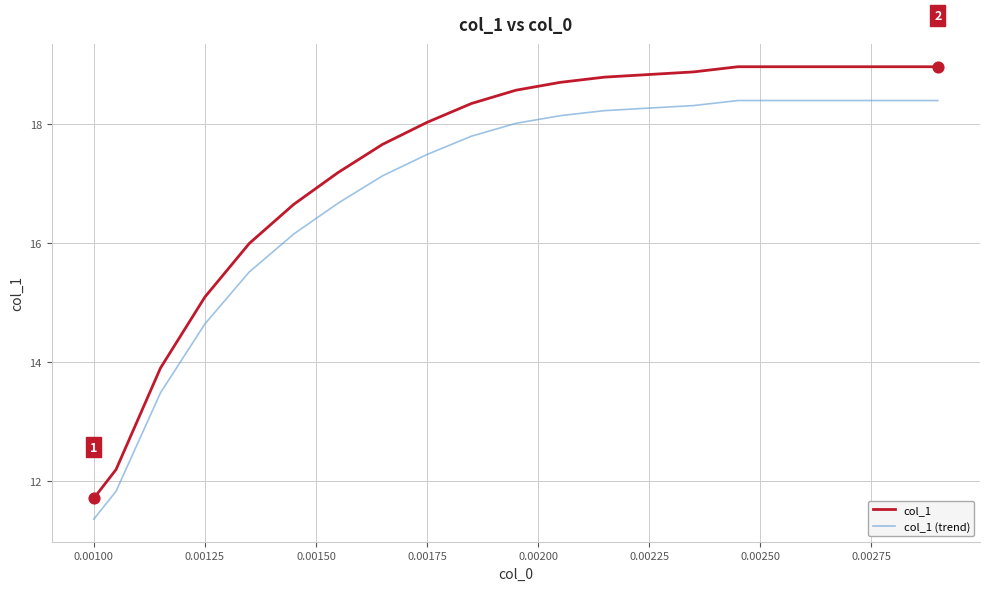

At how many categories does at least one series exceed 18?

10